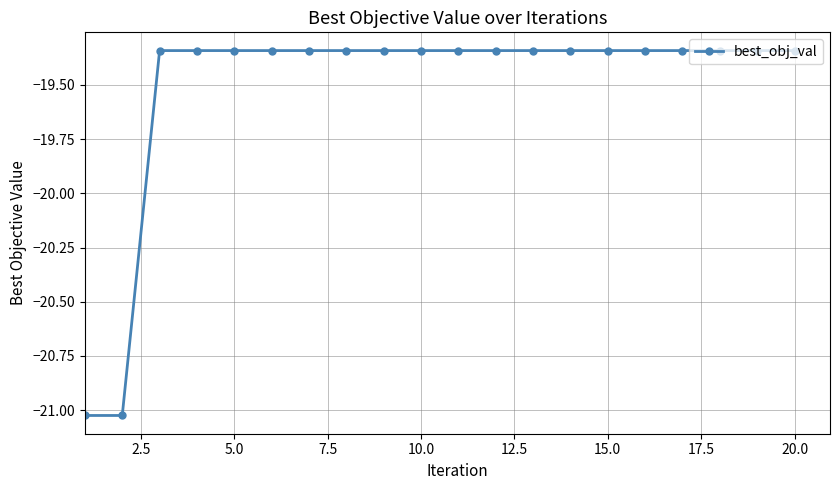

What is the difference between the maximum and minimum values?

1.7